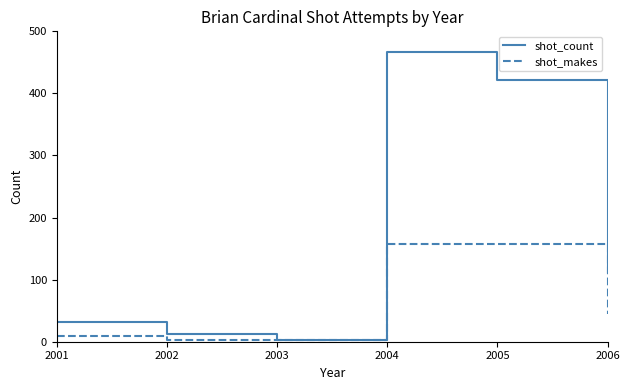

Rank the series by their maximum value, from highest to lowest.

shot_count, shot_makes